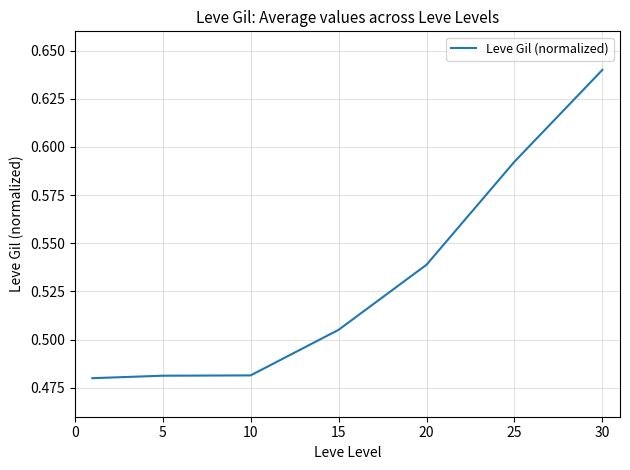

True or false: there are more than 1 points higher than both neighbors.

False